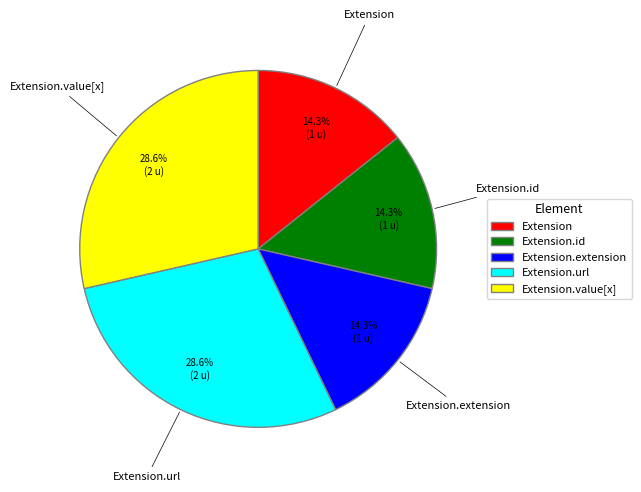

To the nearest percent, what is the difference between the largest and smallest slice percentages?

14%